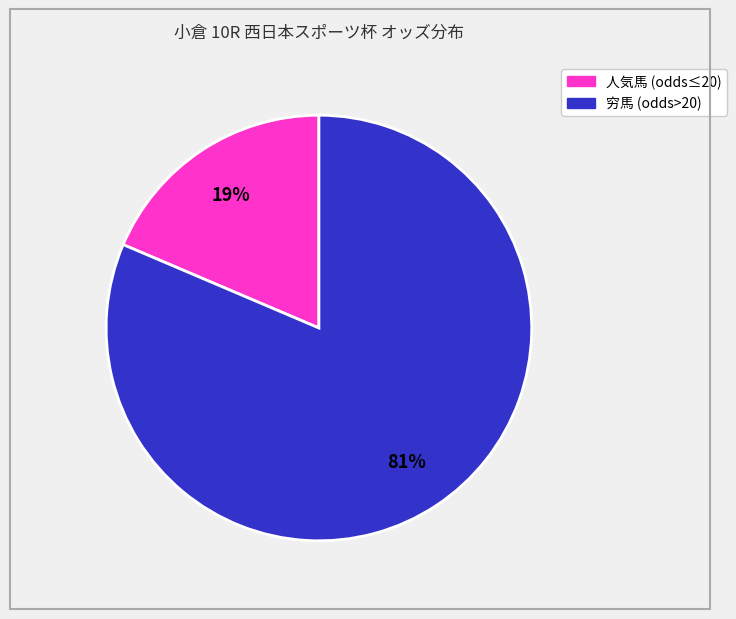

Is there a majority slice in this chart?

Yes